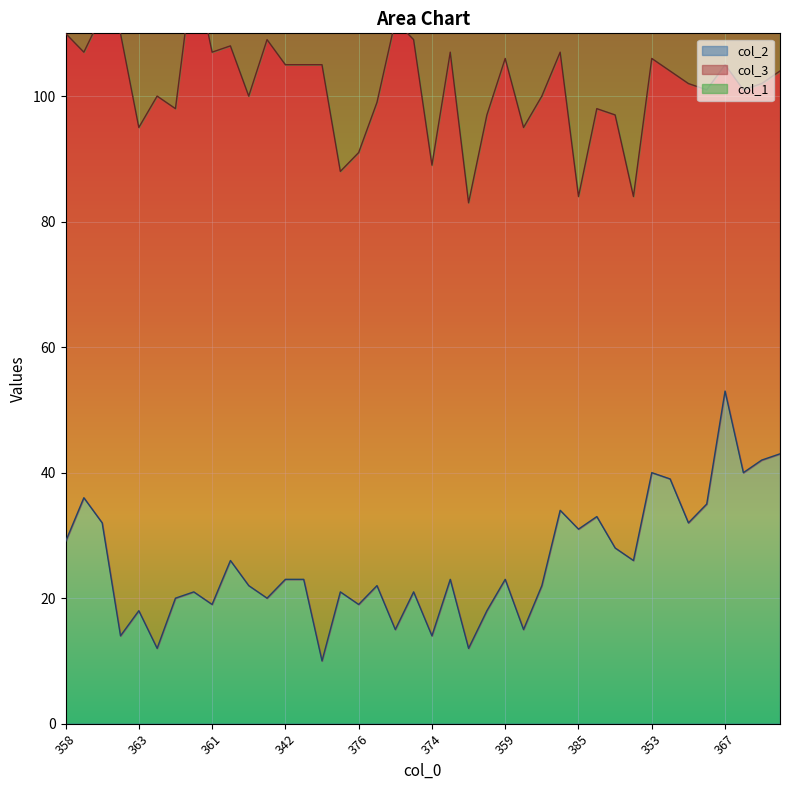

What is the highest value of the col_2 series?

53